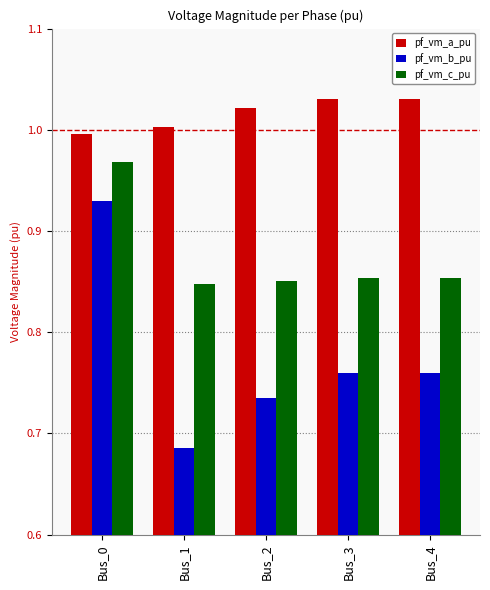

Which series has the largest total across all categories?

pf_vm_a_pu